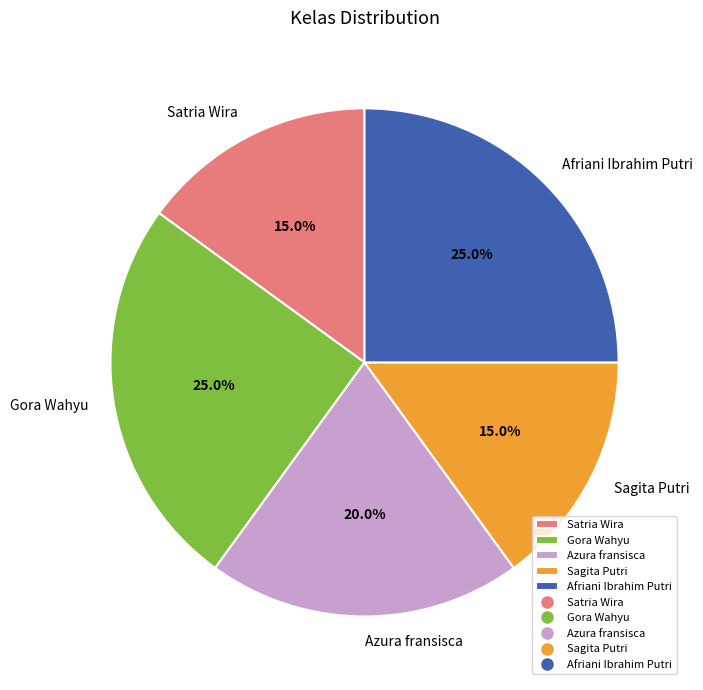

What is the ratio of the value at Satria Wira to the value at Sagita Putri?

1.0